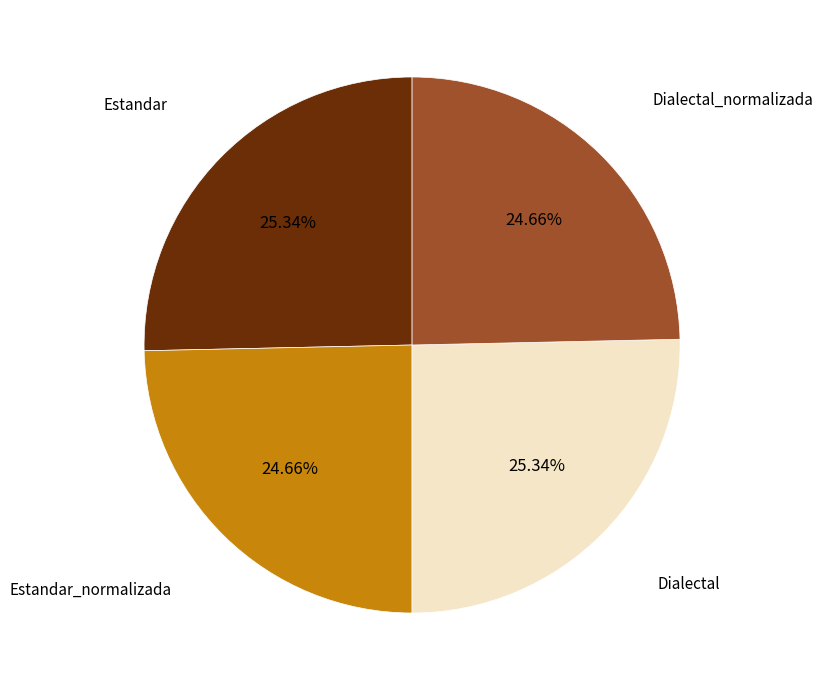

Between Estandar_normalizada and Dialectal, which is larger?

Dialectal